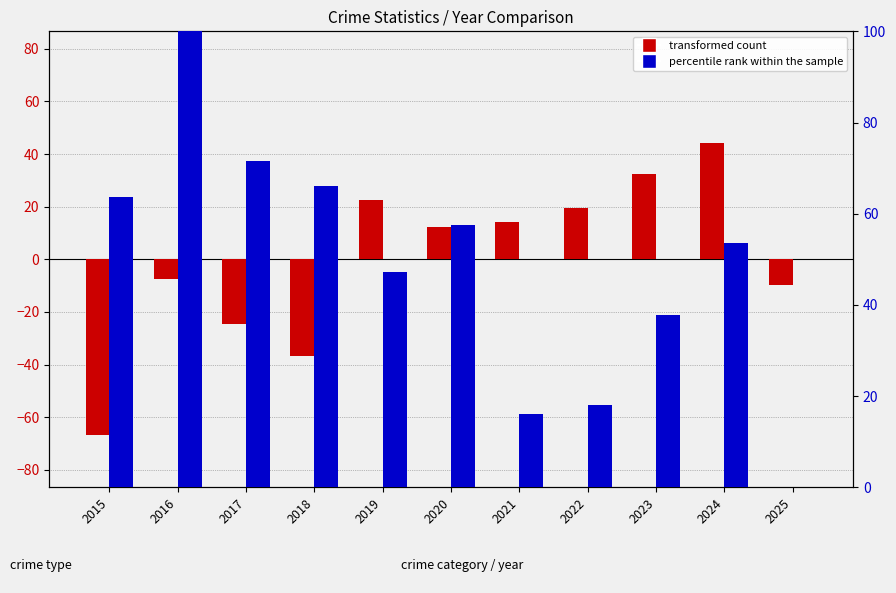

Where does the percentile rank within the sample series first go above 53?

2015